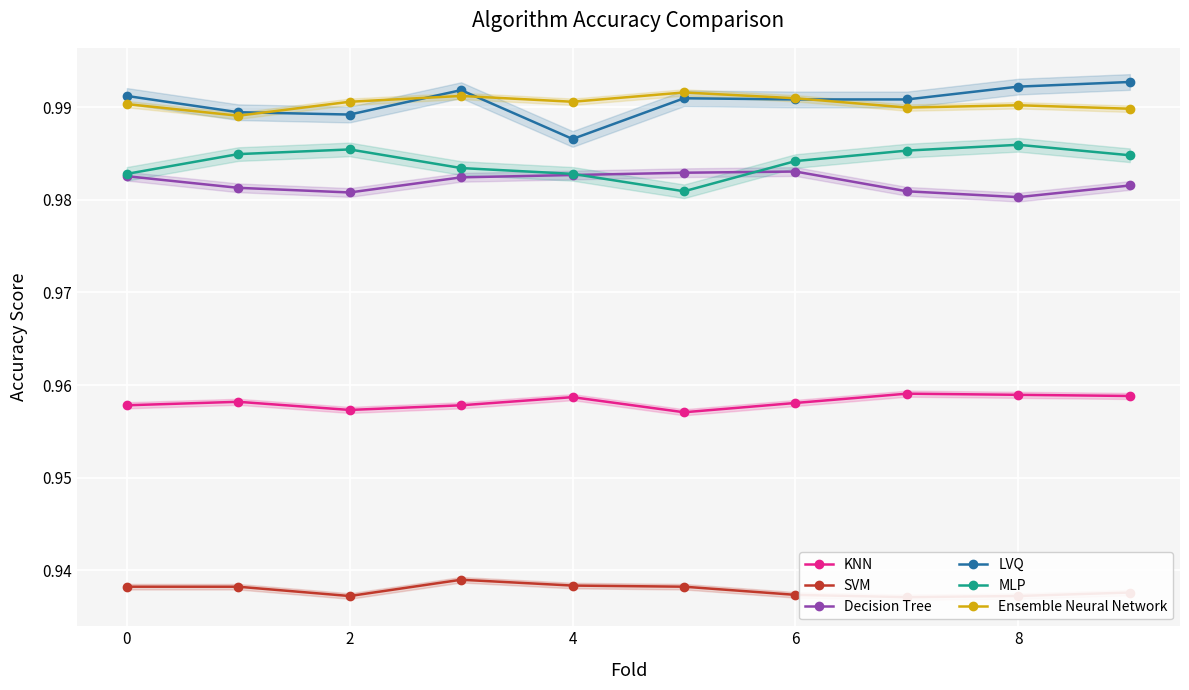

True or false: SVM and LVQ intersect in this chart.

False